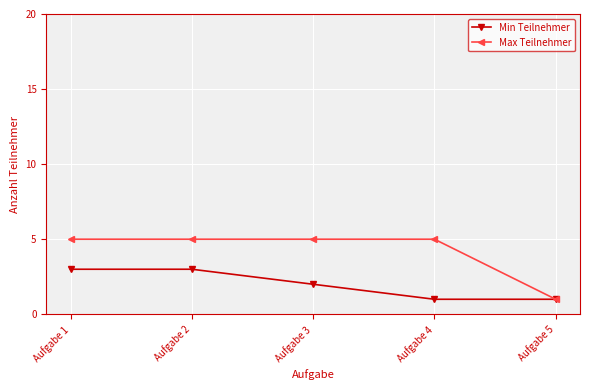

True or false: Max Teilnehmer has a value of 1 at Aufgabe 5.

True